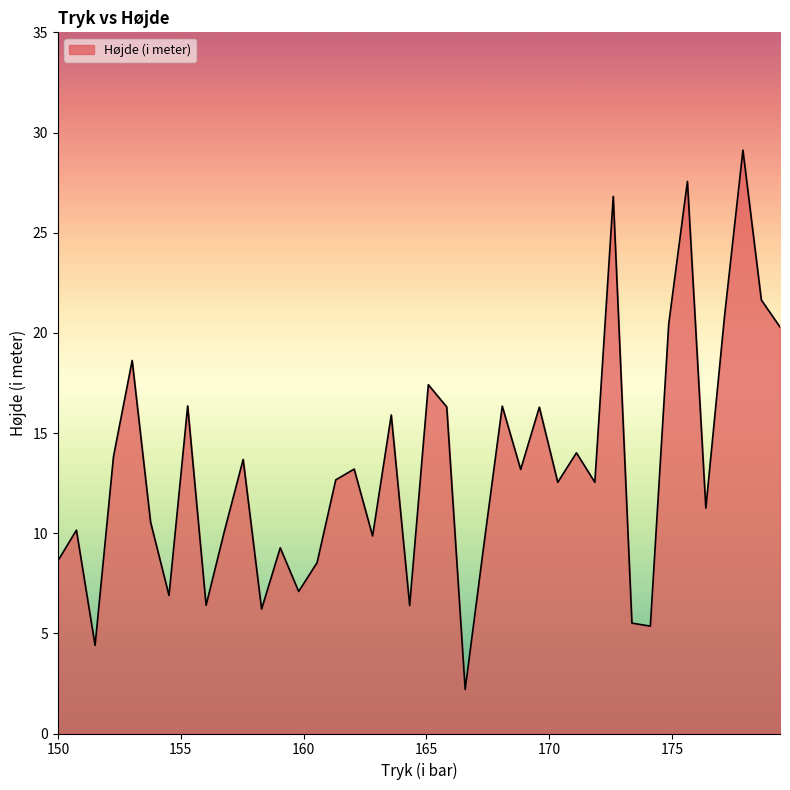

What is the greatest value displayed?

29.1